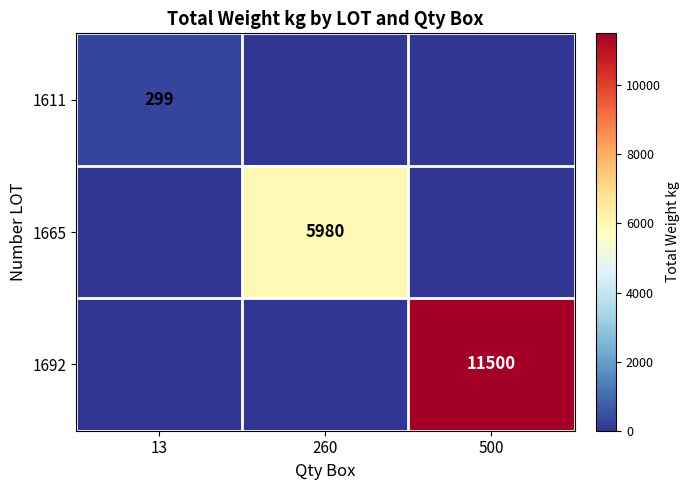

Is it true that 1611 equals 209 at 13?

False